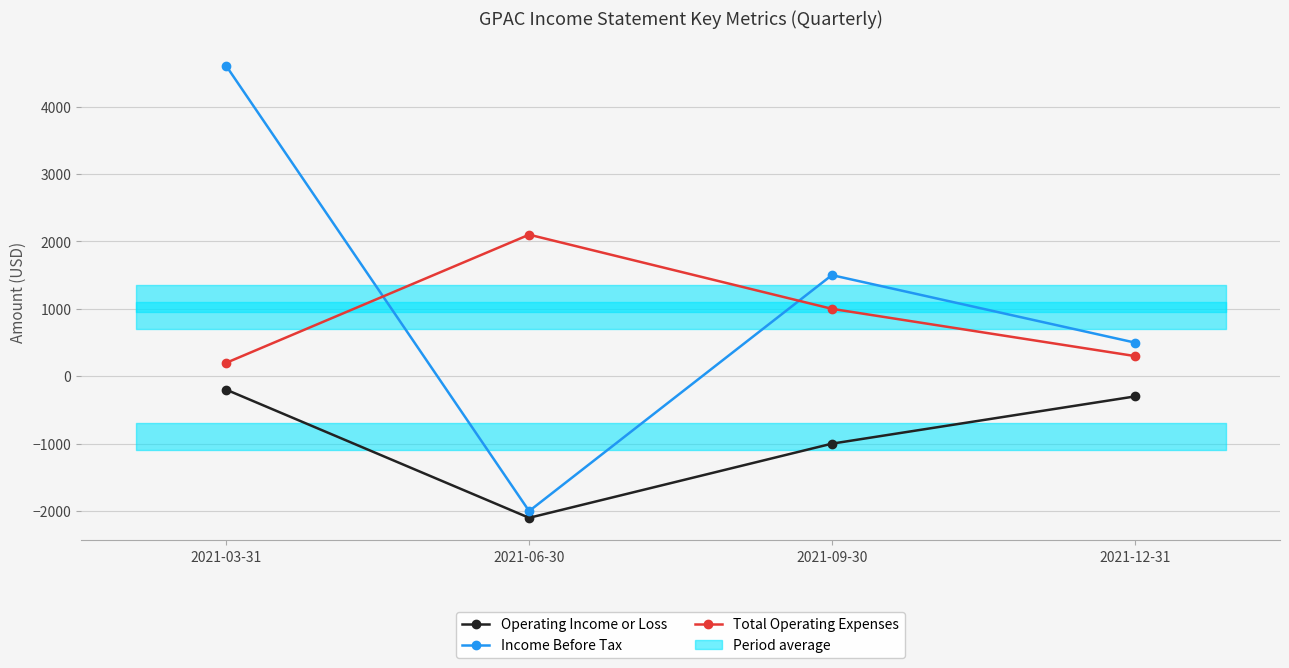

List the series in order of their peak value, lowest first.

Operating Income or Loss, Total Operating Expenses, Income Before Tax